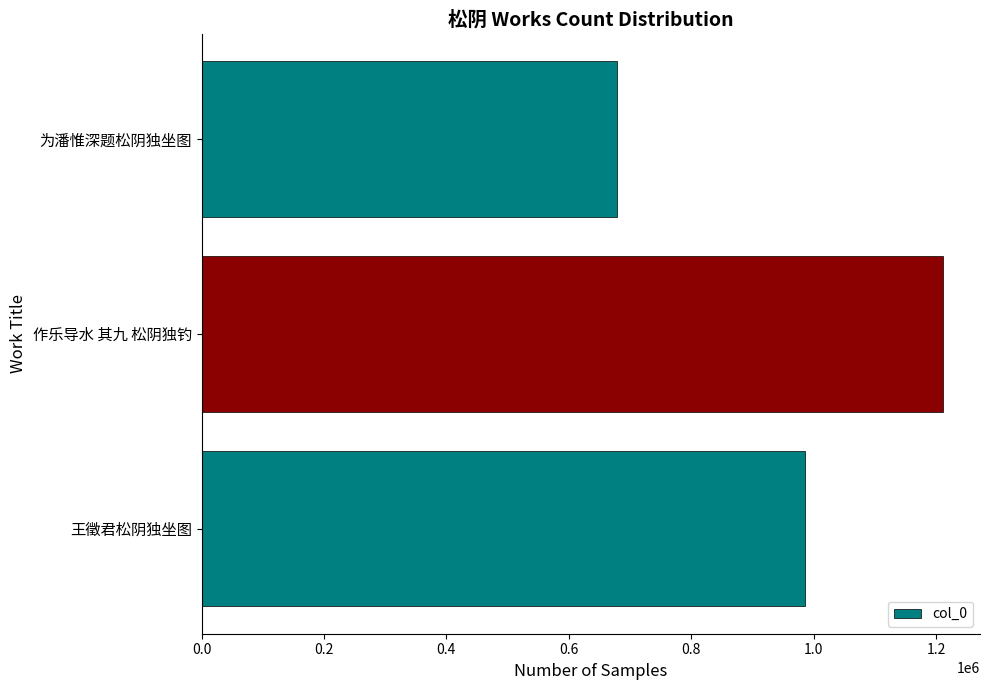

Which category has the lowest value across all series?

为潘惟深题松阴独坐图